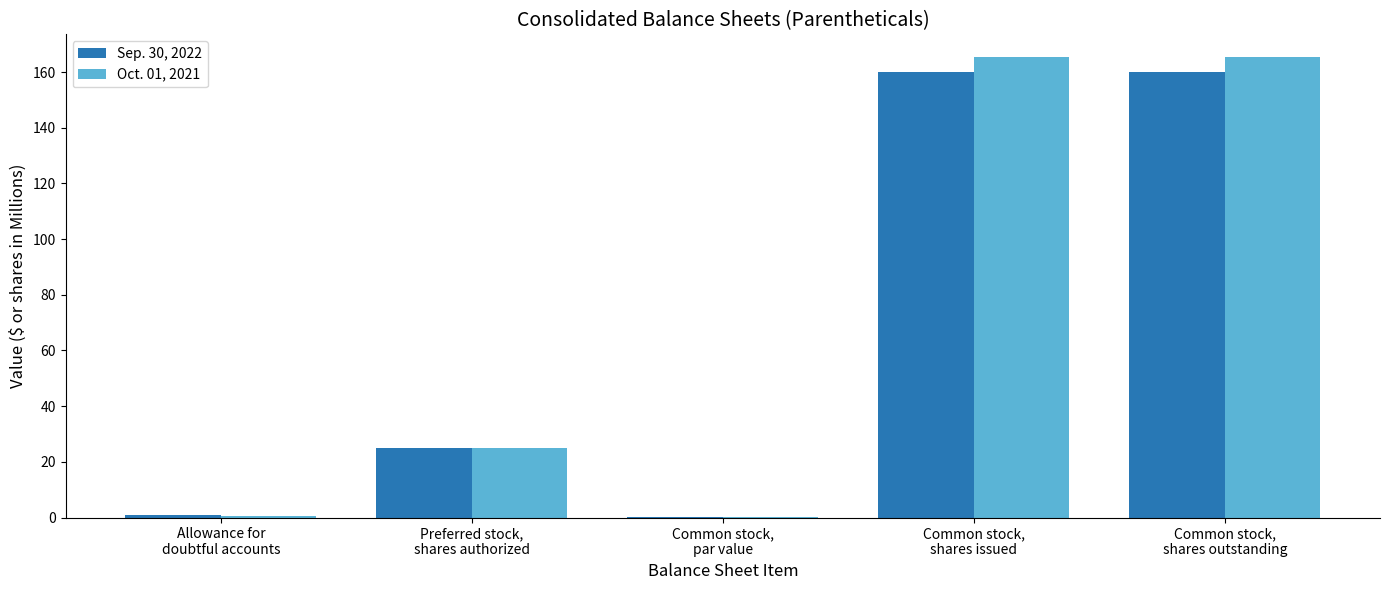

What is the greatest value displayed?

165.3